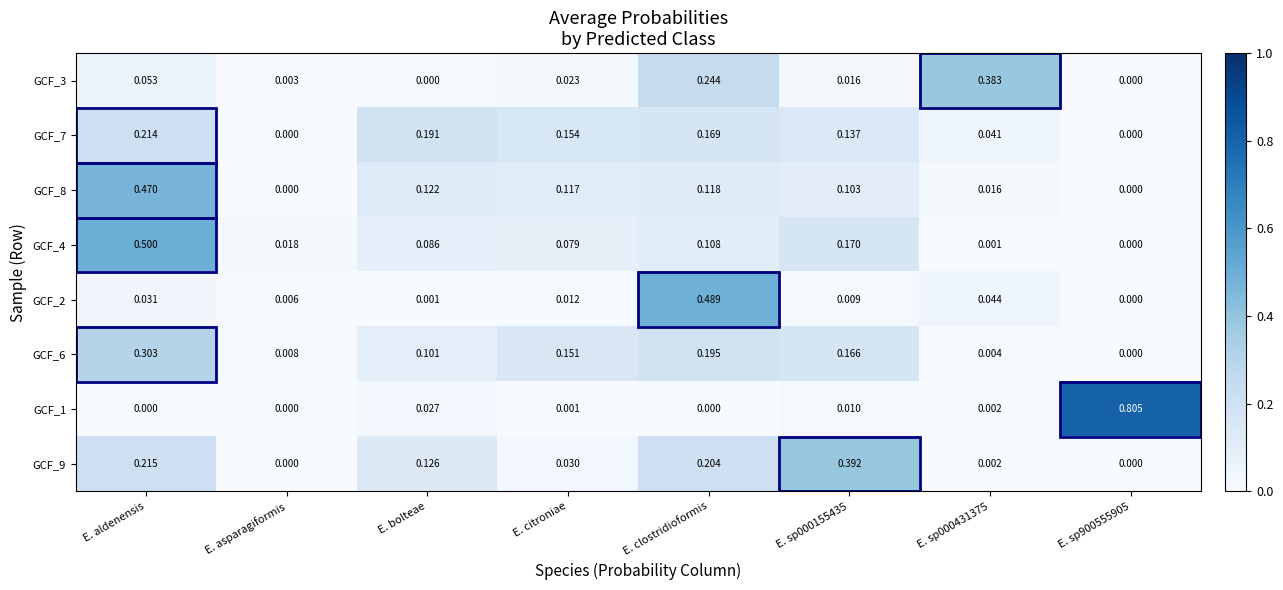

At which category is the sum across all series the highest?

E. aldenensis